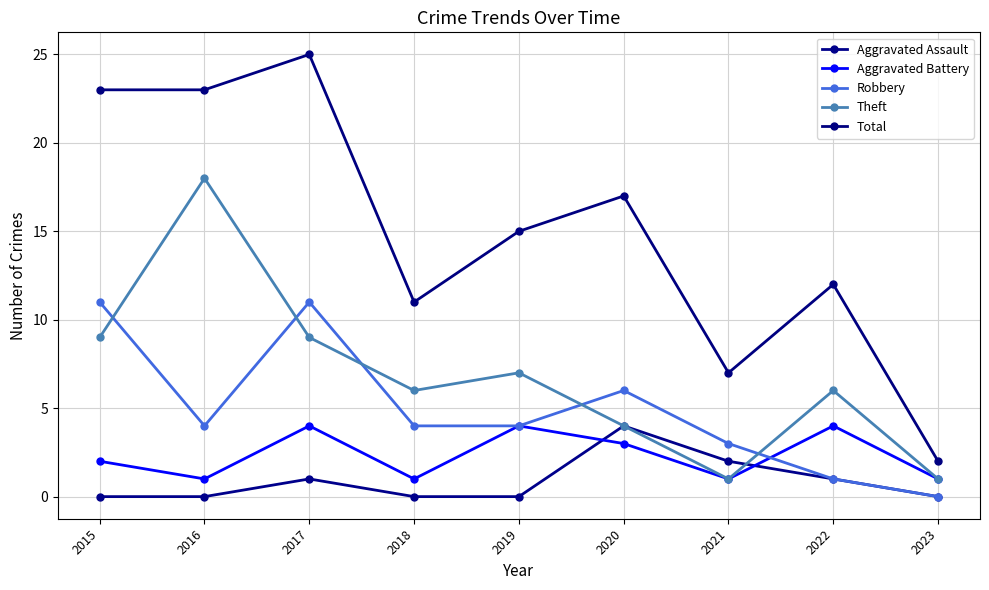

At which category is the sum across all series the highest?

2017